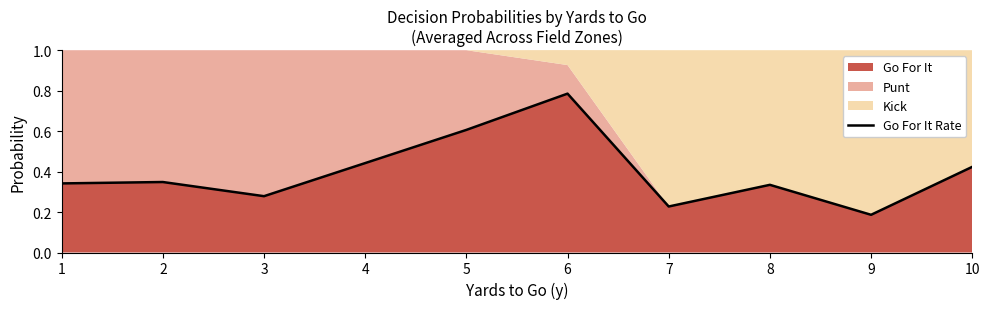

Between 3 and 7, which is larger?

3